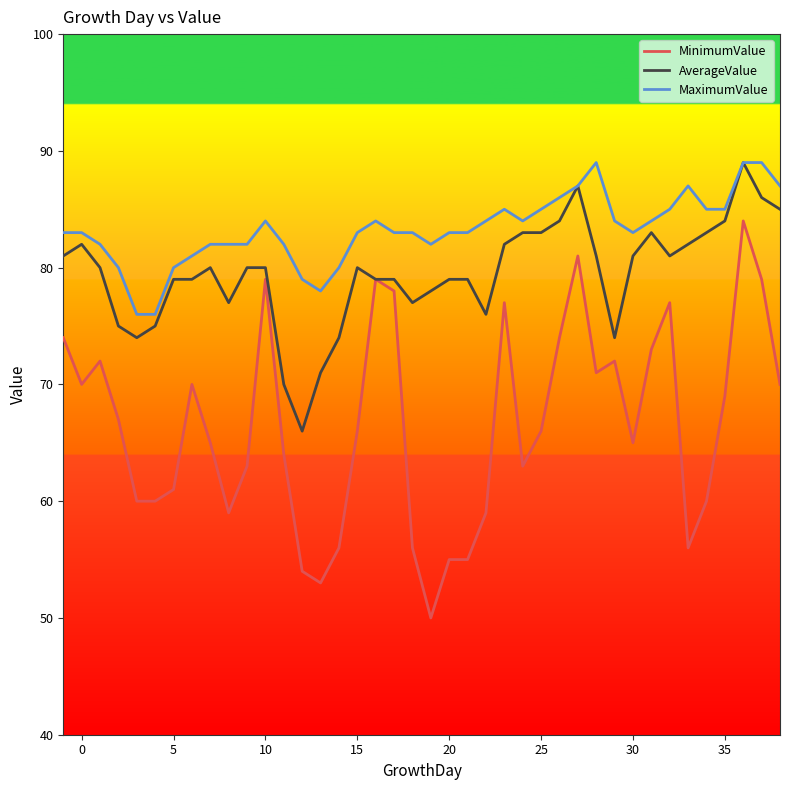

True or false: MaximumValue and MinimumValue intersect in this chart.

False